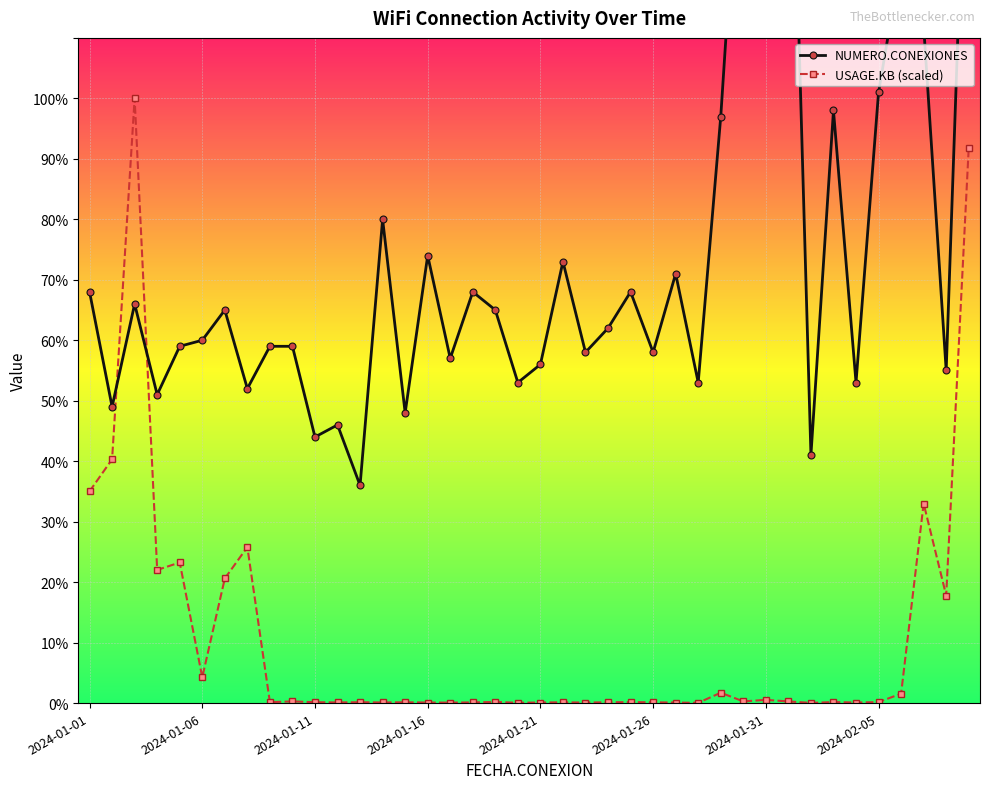

What is the total value across all series at 36?

124.6